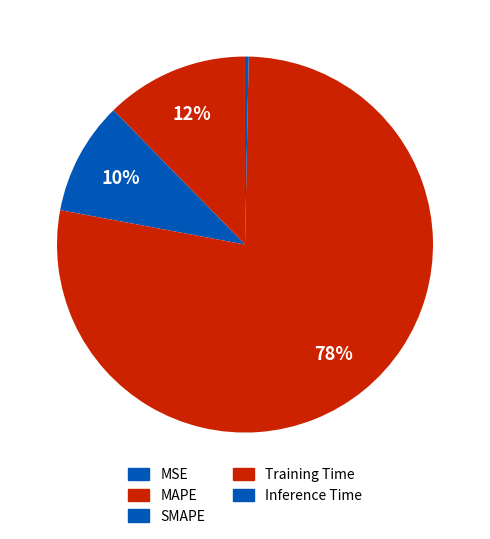

To the nearest percent, what is the difference between the SMAPE and MAPE slice percentages?

3%